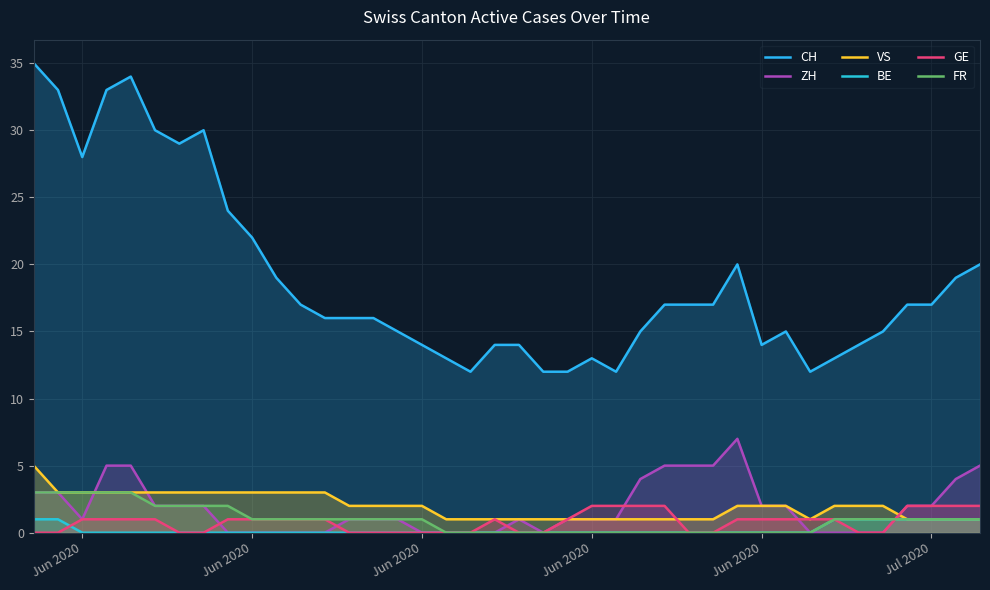

The value of BE at 18 is 0. True or false?

True